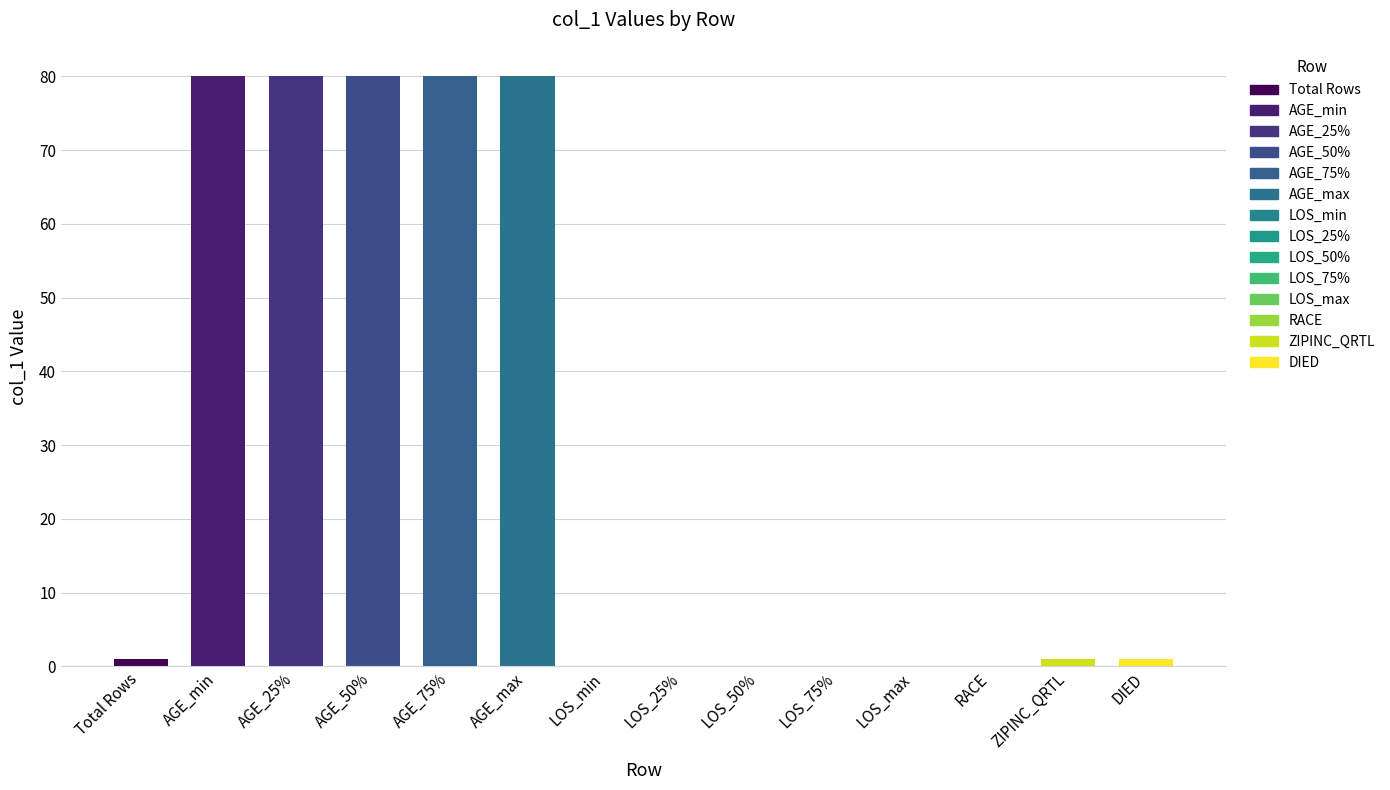

Rank the categories by value from lowest to highest.

LOS_min, LOS_25%, LOS_50%, LOS_75%, LOS_max, RACE, Total Rows, ZIPINC_QRTL, DIED, AGE_min, AGE_25%, AGE_50%, AGE_75%, AGE_max